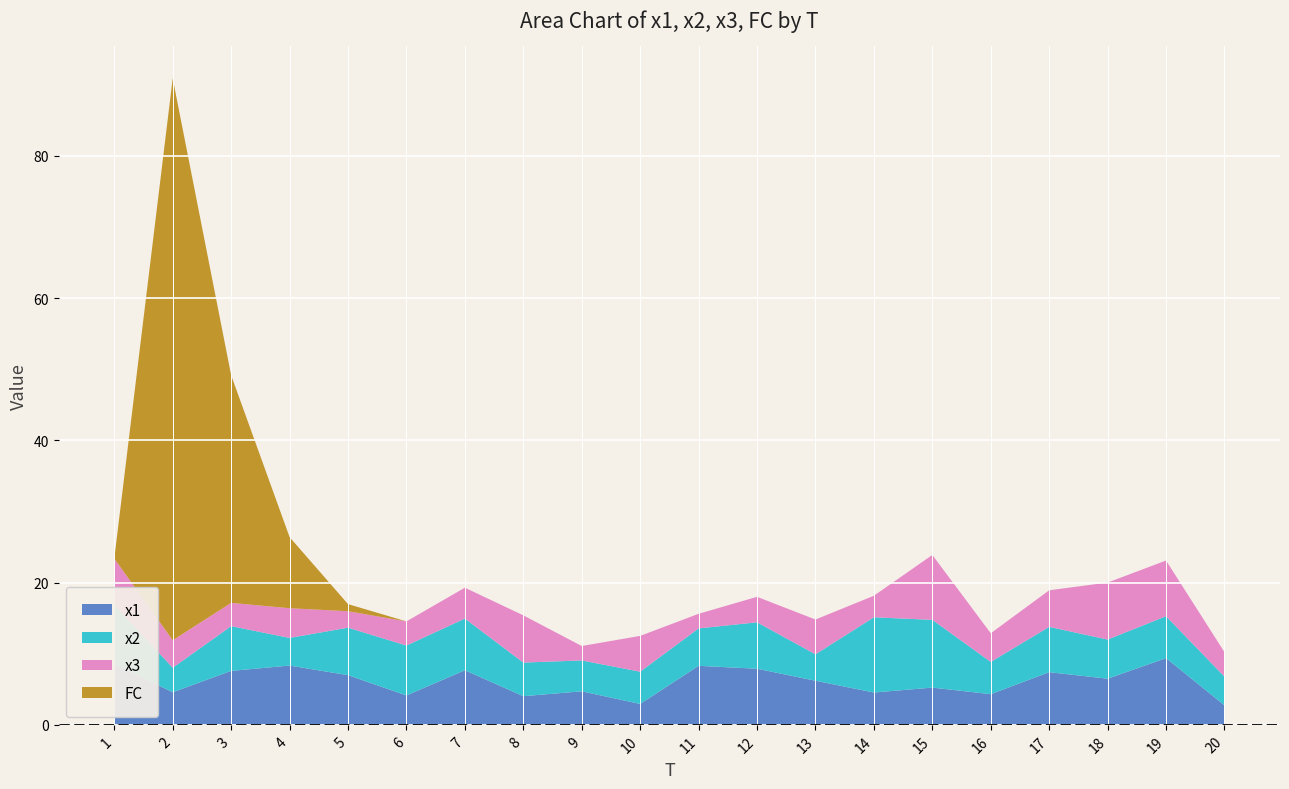

Reading left to right, what are all the values shown in this chart?

x1: 8.5	4.6	7.6	8.3	7.0	4.1	7.7	4.0	4.7	2.9	8.3	7.9	6.2	4.5	5.2	4.3	7.4	6.5	9.4	2.7
x2: 8.3	3.4	6.3	3.9	6.7	7.0	7.3	4.7	4.3	4.5	5.3	6.5	3.7	10.6	9.5	4.5	6.4	5.5	5.9	4.0
x3: 6.5	3.9	3.3	4.2	2.3	3.4	4.3	6.6	2.0	5.0	2.1	3.6	4.9	3.0	9.1	4.0	5.1	8.0	7.8	3.4
FC: 0.0	79.0	32.0	10.0	1.0	0.0	0.0	0.0	0.0	0.0	0.0	0.0	0.0	0.0	0.0	0.0	0.0	0.0	0.0	0.0